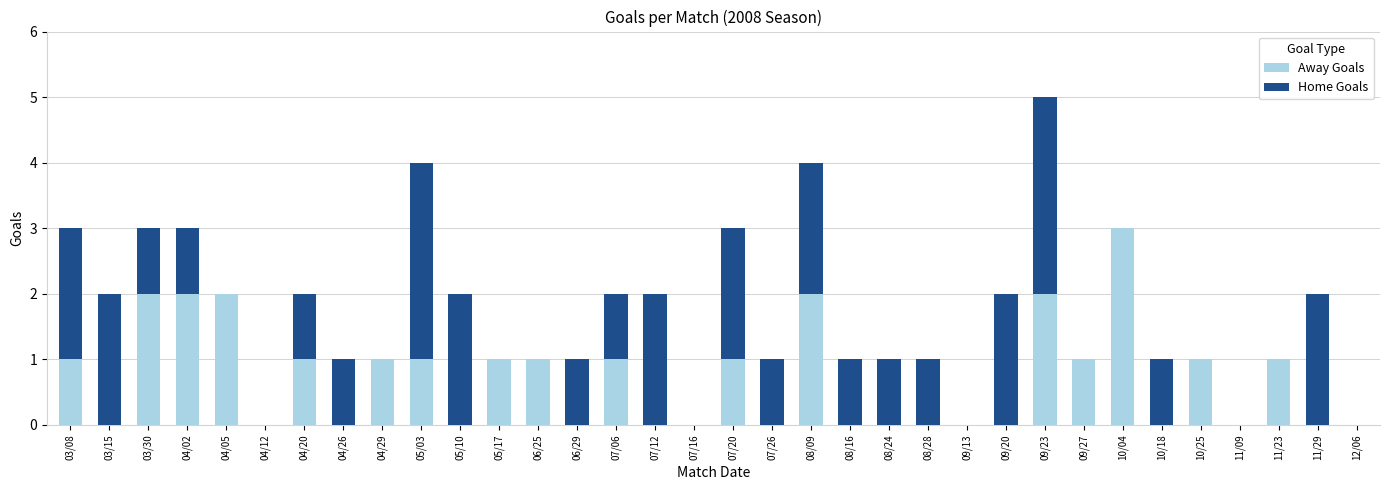

At which category is the sum across all series the highest?

09/23